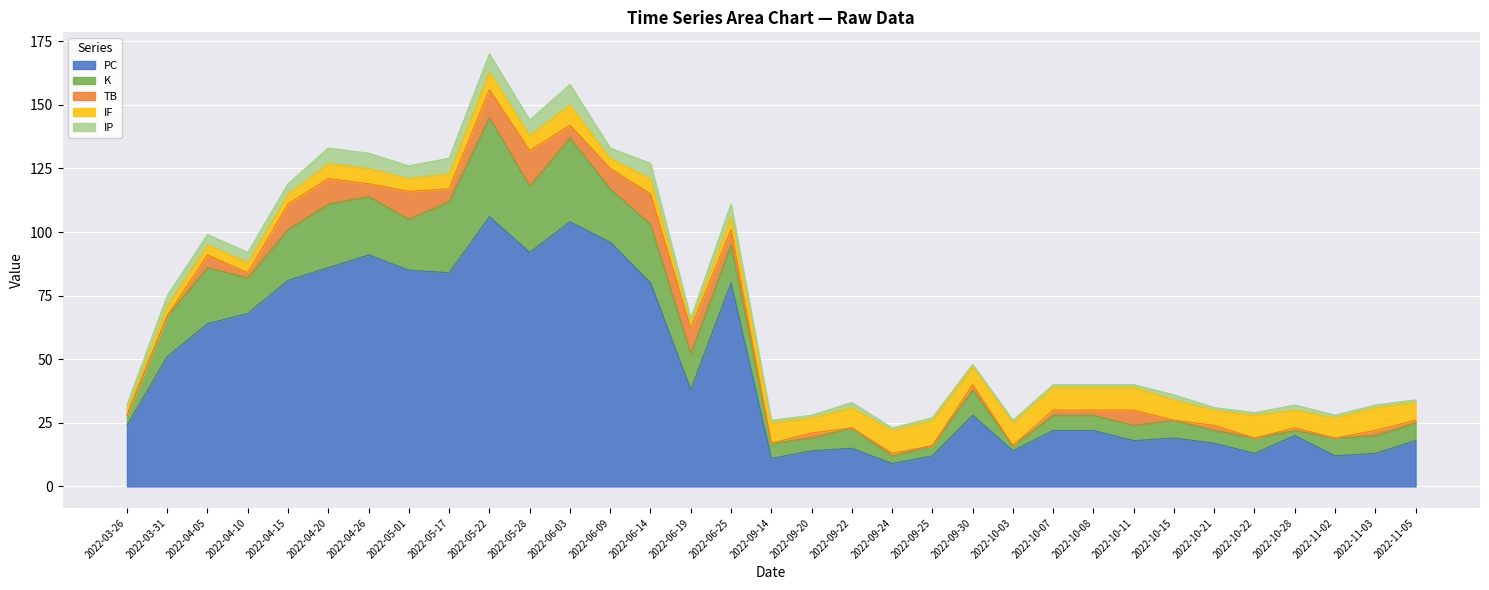

What is the total value across all series at 2022-04-05?

99